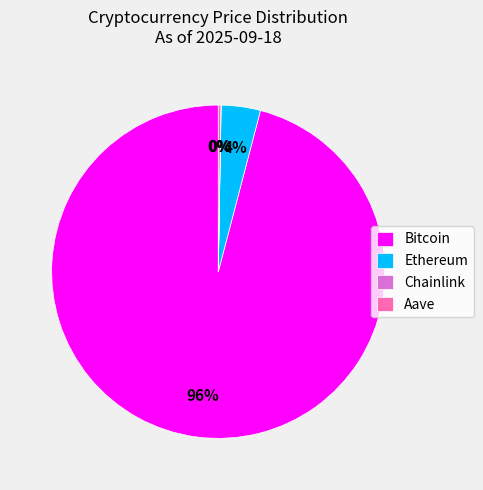

True or false: Ethereum accounts for 4% of the total.

True